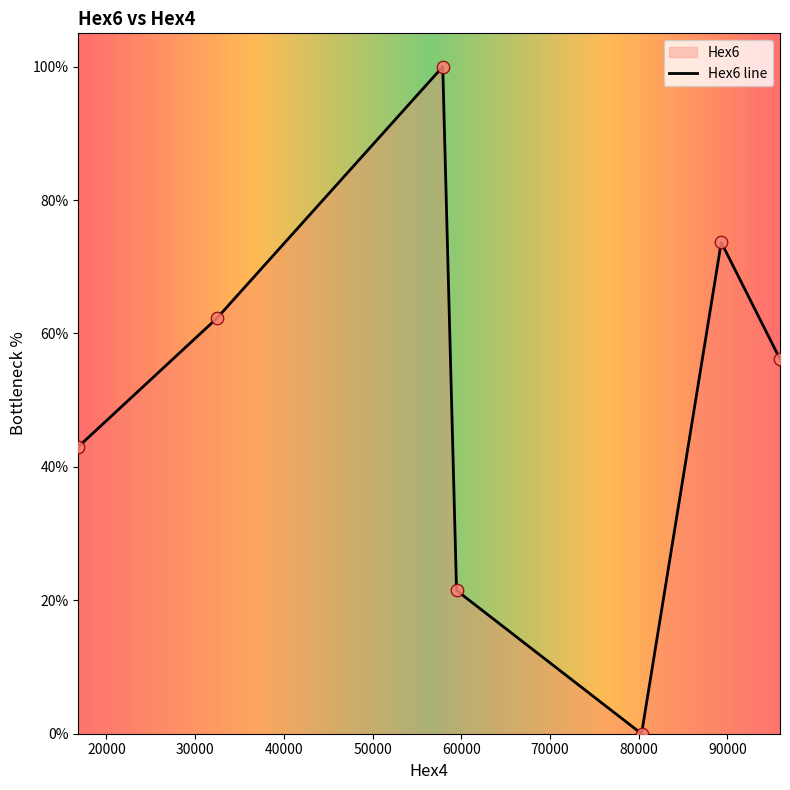

True or false: there are more than 2 points higher than both neighbors.

False